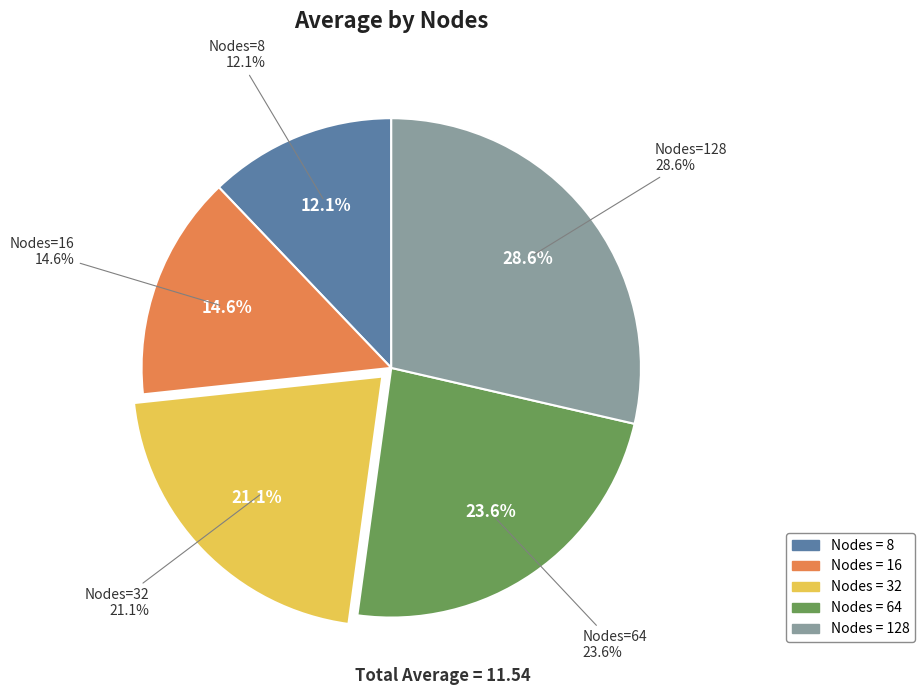

The 8 slice represents 26% of the pie. True or false?

False